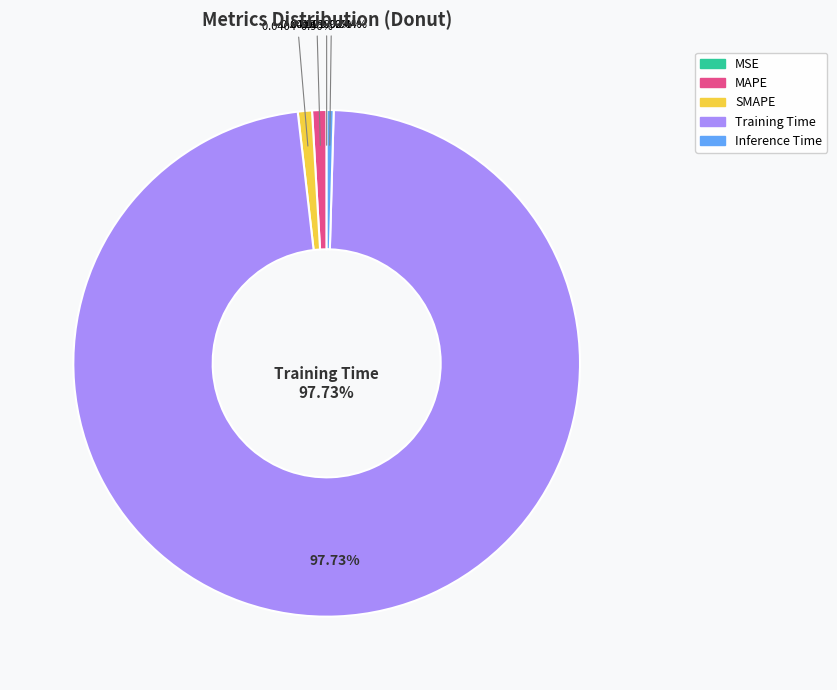

How many segments does this pie chart have?

5